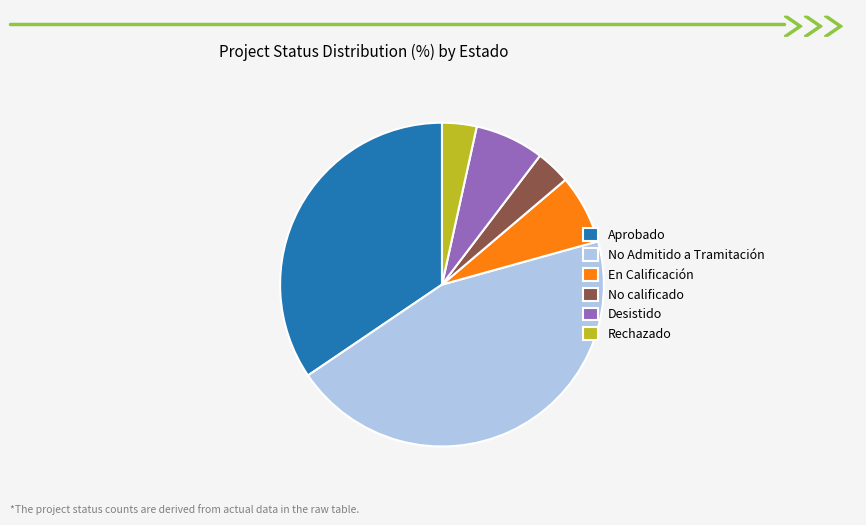

What is the largest slice in the pie chart?

No Admitido a Tramitación